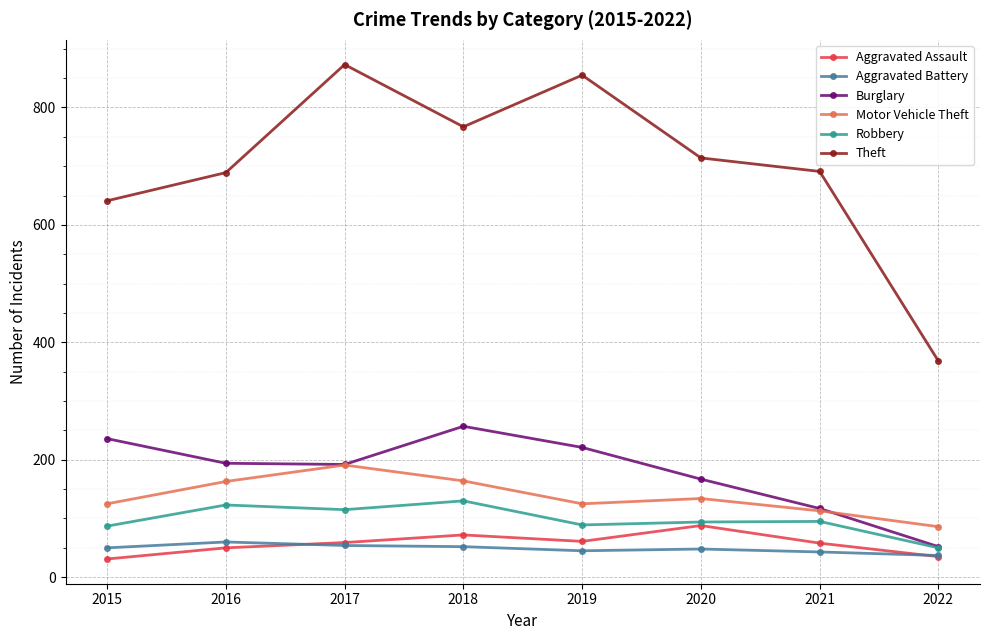

True or false: Robbery has more than 1 points higher than both neighbors.

True